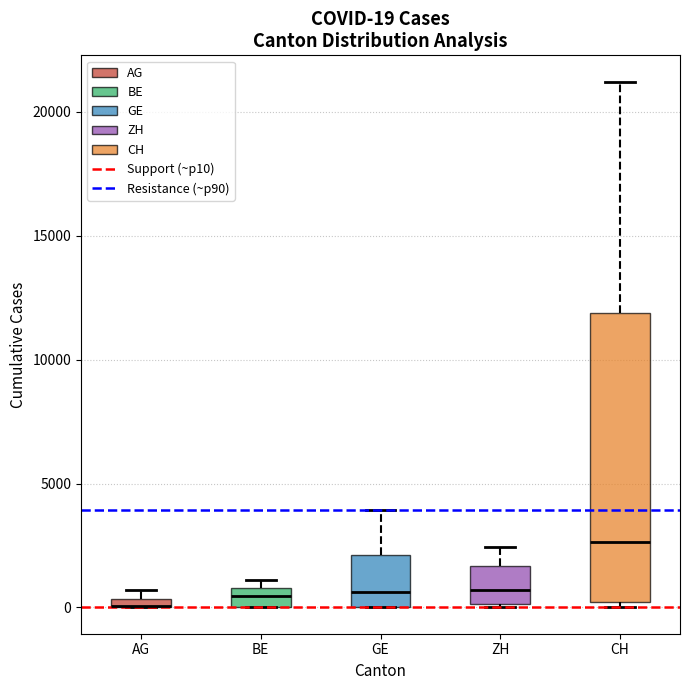

Which box is the tallest, from its lower edge to its upper edge?

CH